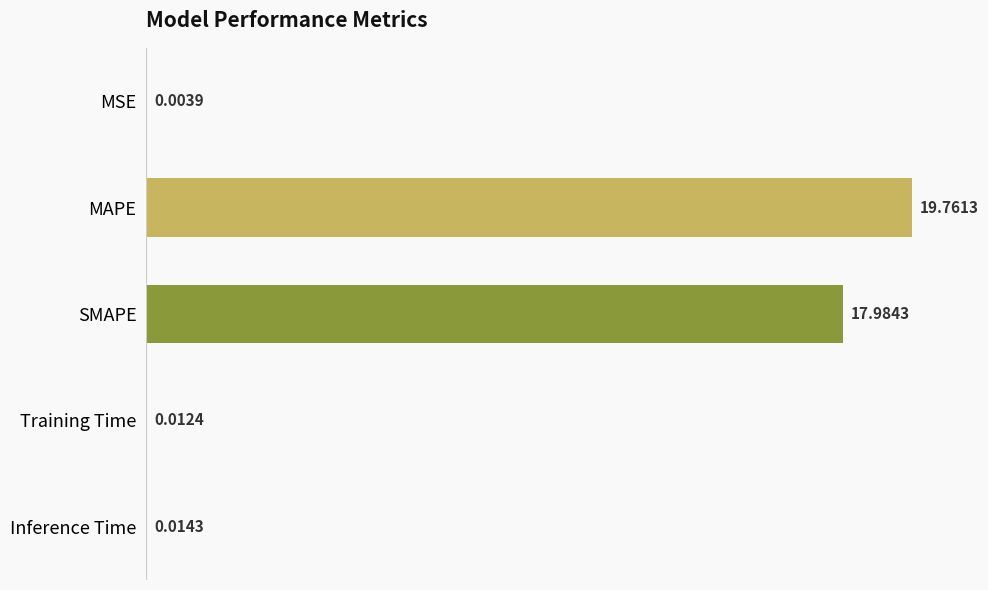

At which label is the value closest to 9?

SMAPE